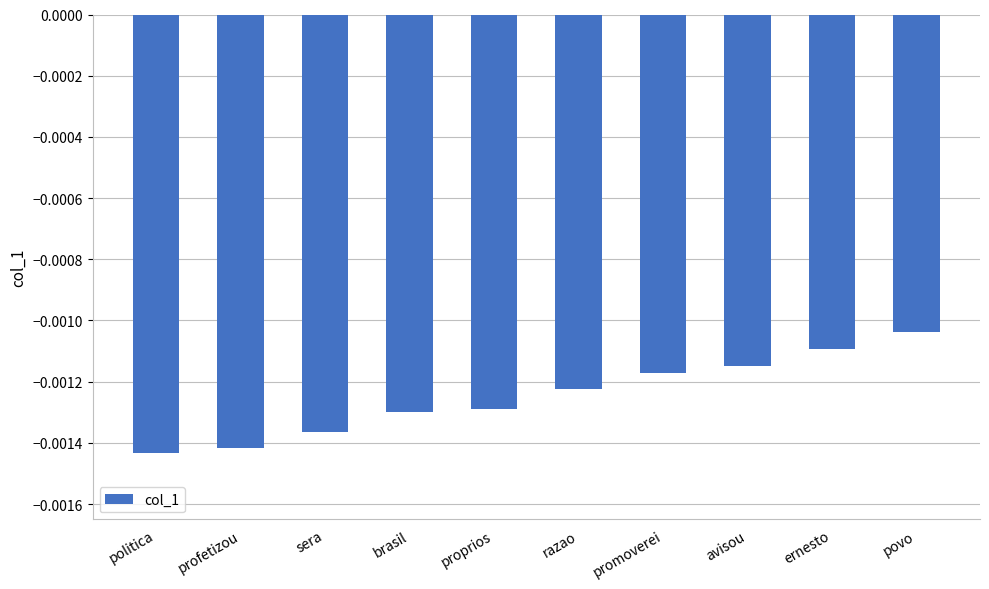

Count the number of categories in the chart.

10